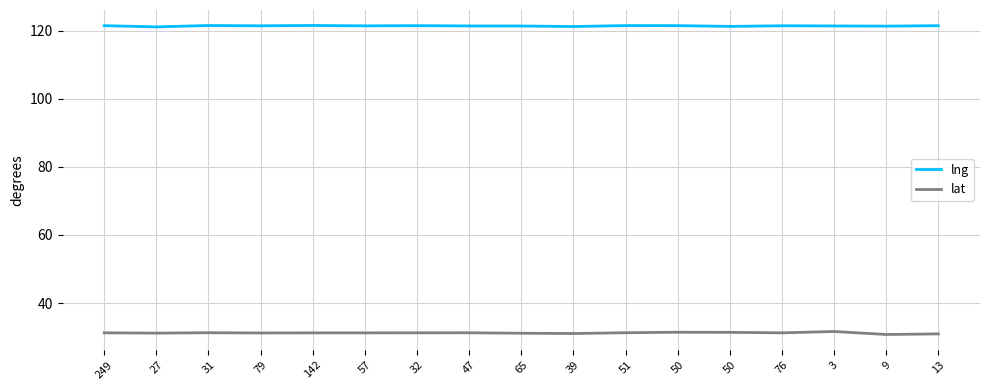

What are all the series names shown in the legend?

lng, lat